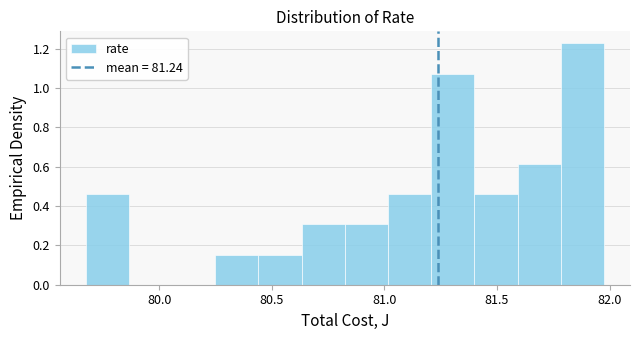

Around what value on the x-axis is the tallest bar? Give the approximate position of its centre, as read against the axis.

81.90